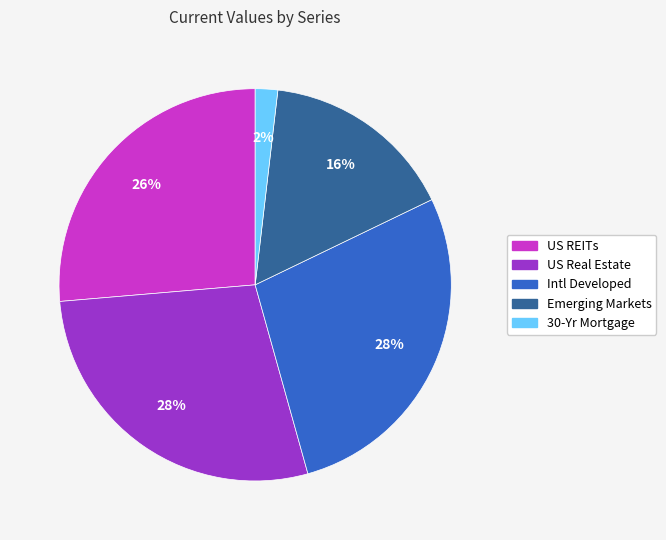

True or false: Intl Developed accounts for 42% of the total.

False